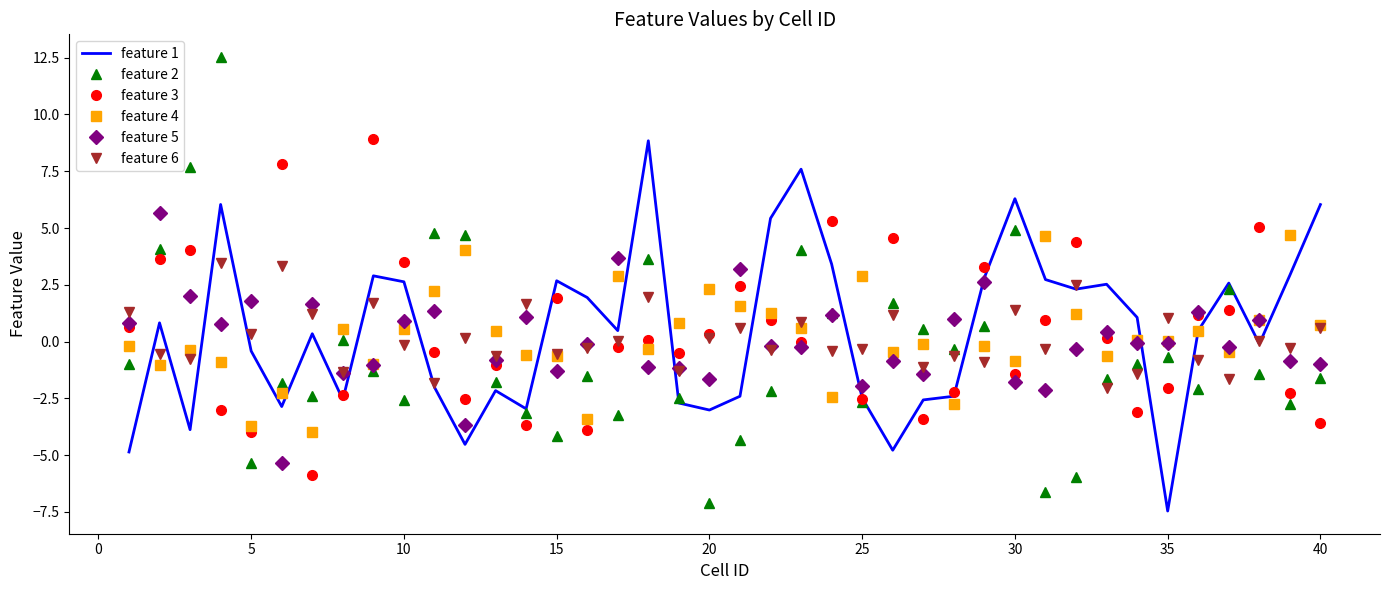

What is the greatest value displayed?

12.5